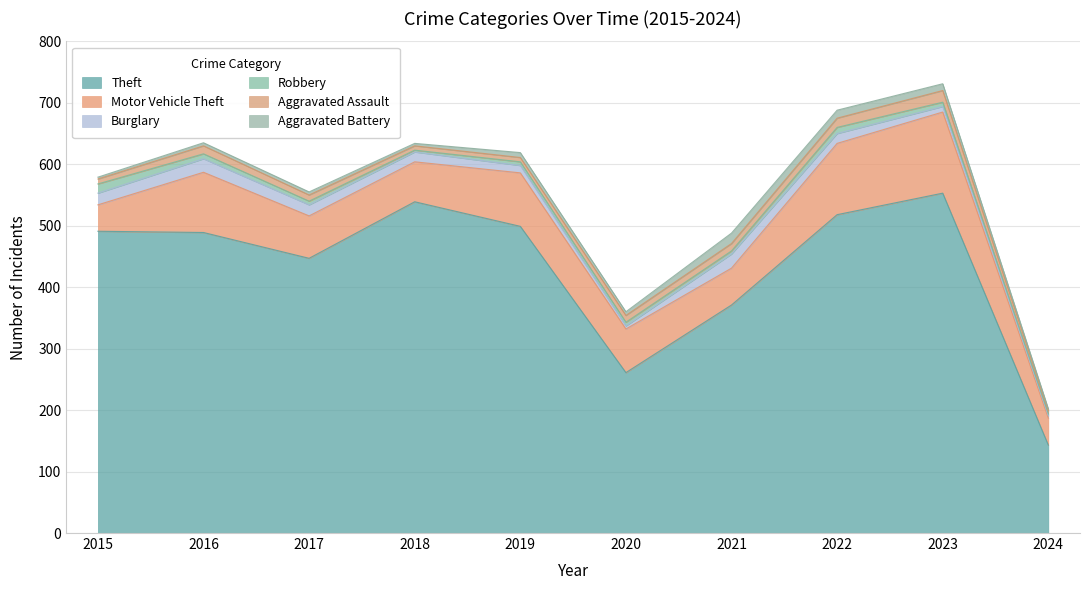

What is the value of the Motor Vehicle Theft point at the 4th from the left?

65